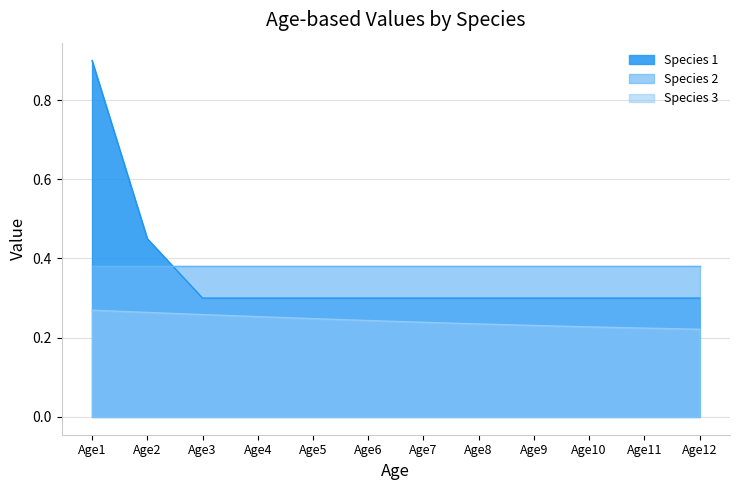

Is the value of Species 3 at Age2 greater than the value of Species 1 at Age4?

No